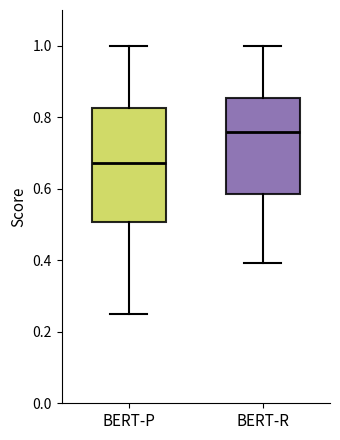

Reading left to right, transcribe this box plot: for each box, give where its median line is, the range the box spans, and where its two whiskers end, as read against the y-axis. The values are not printed on the chart, so give them approximately, as read against the axis.

BERT-P: median 0.68, box 0.50 to 0.82, whiskers 0.24 to 1.00
BERT-R: median 0.76, box 0.58 to 0.86, whiskers 0.40 to 1.00